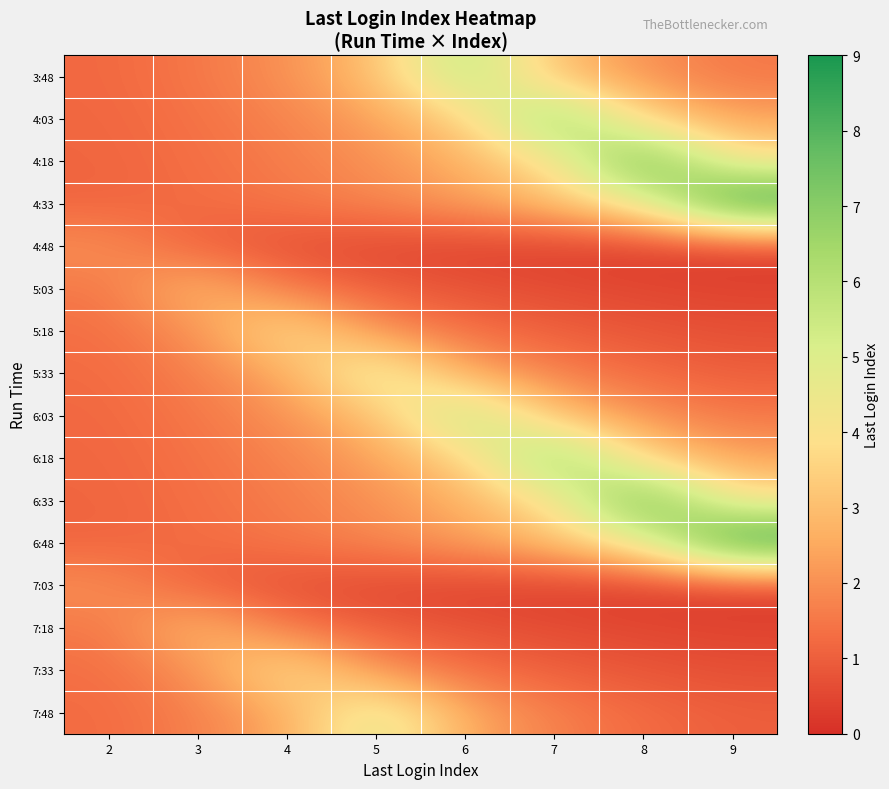

How many distinct data groups are displayed?

16